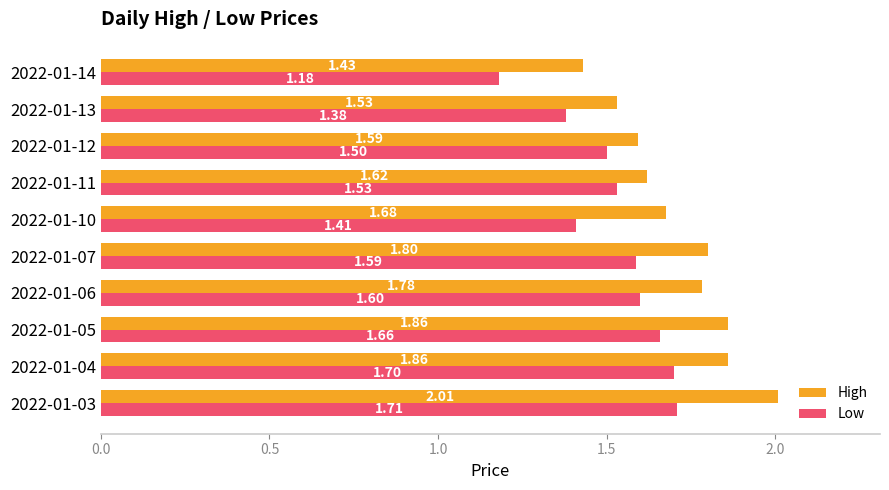

Which category has the lowest value in the Low series?

2022-01-14